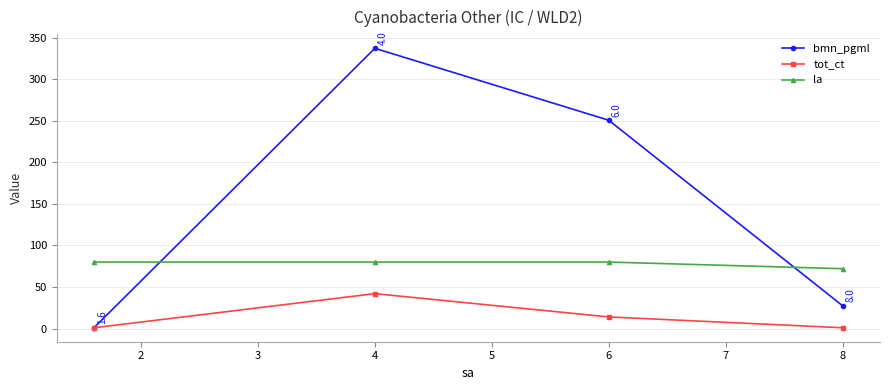

What is the value of the bmn_pgml point at the 2nd from the left?

337.0